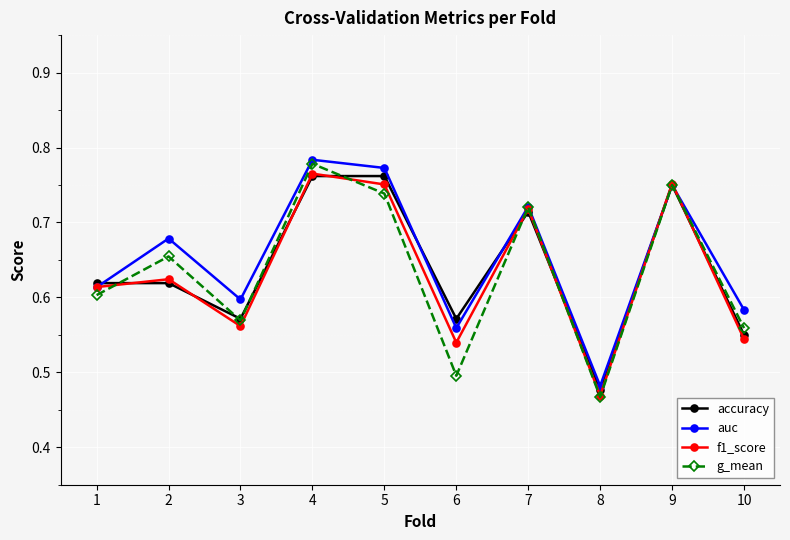

Which series has the widest spread of values?

g_mean